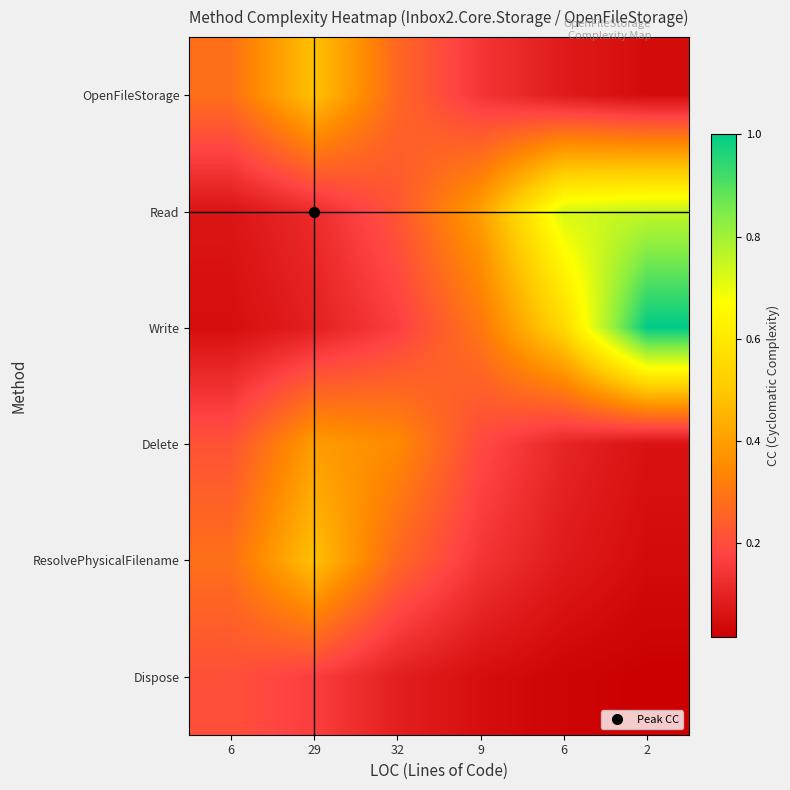

How many categories are shown in the chart?

6